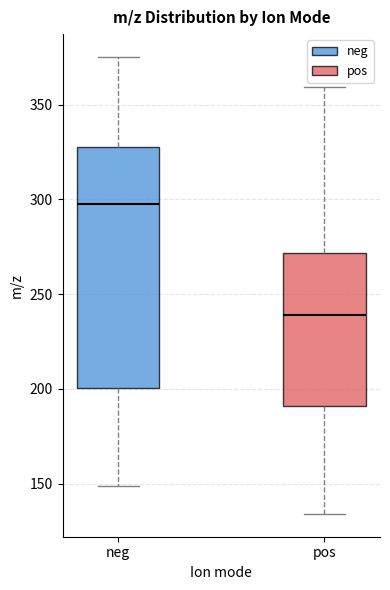

Reading left to right, transcribe this box plot: for each box, give where its median line is, the range the box spans, and where its two whiskers end, as read against the y-axis. The values are not printed on the chart, so give them approximately, as read against the axis.

neg: median 300, box 200 to 330, whiskers 150 to 375
pos: median 240, box 190 to 270, whiskers 135 to 360